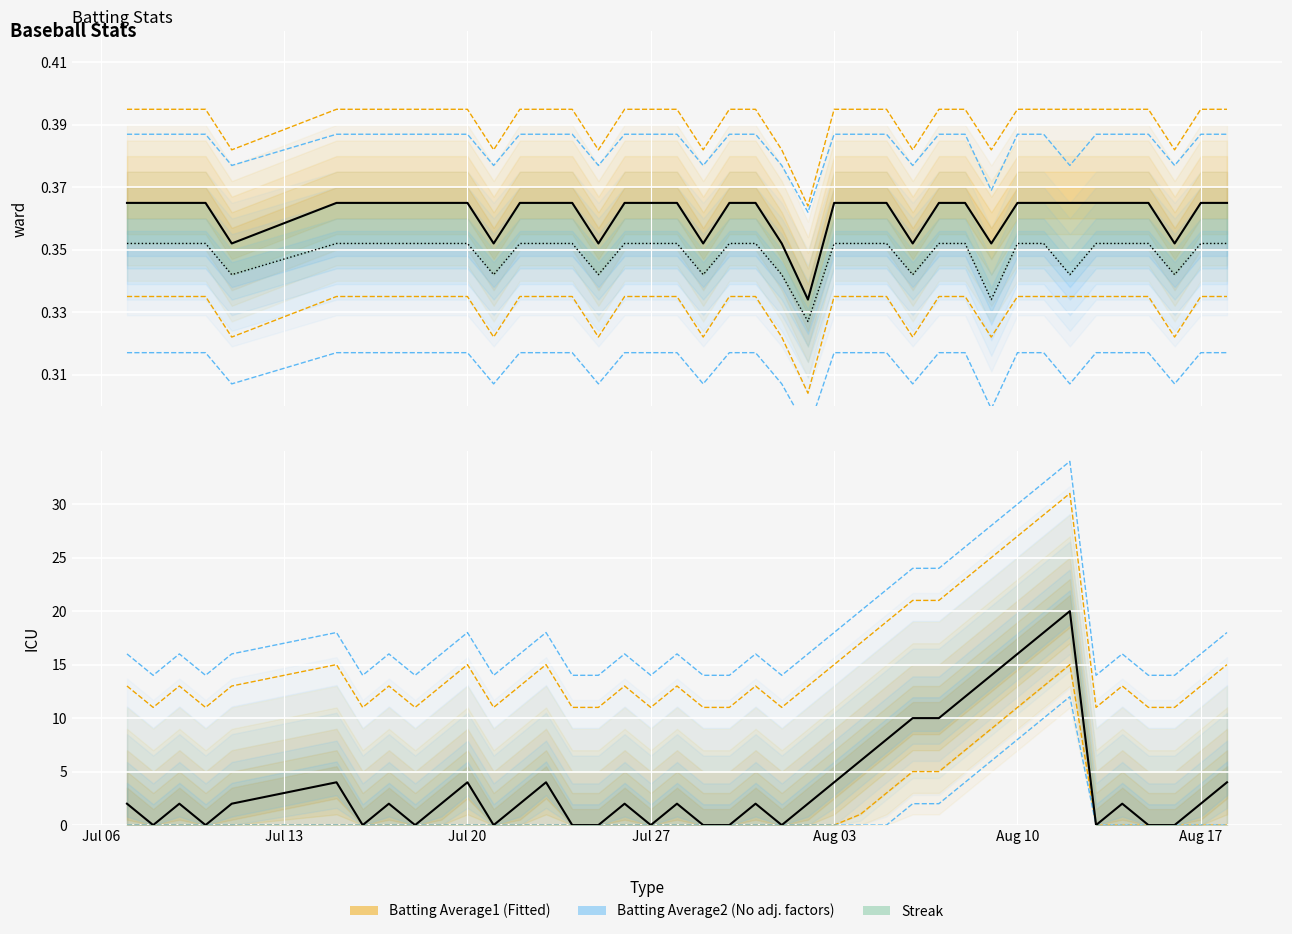

True or false: Streak and Batting Average2 cross at least once.

True